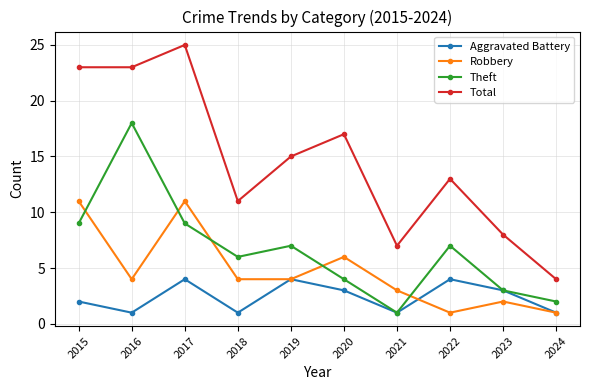

At which category does Total reach its first local peak?

2017